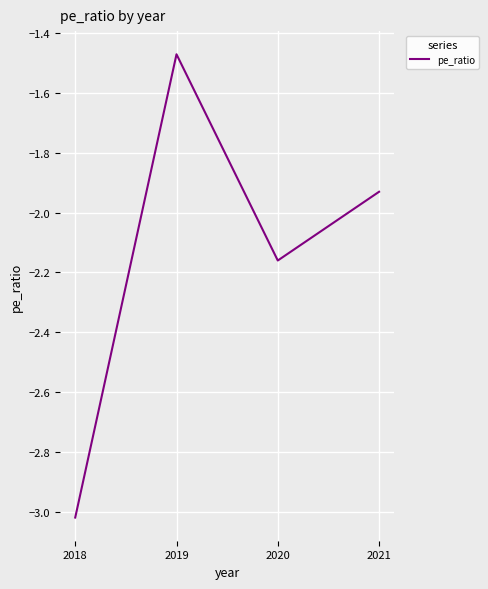

Where is the data nearest to the value -2?

2021